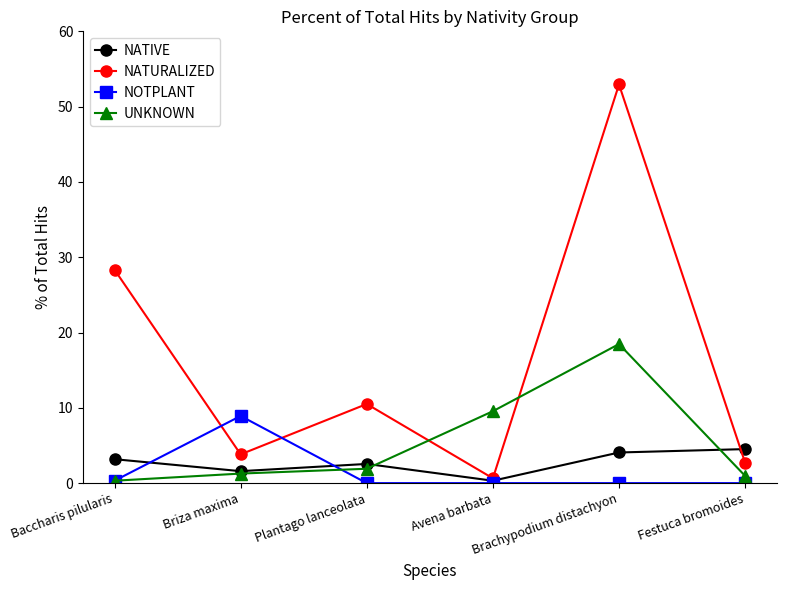

What is the label of the 2nd point from the left?

Briza maxima